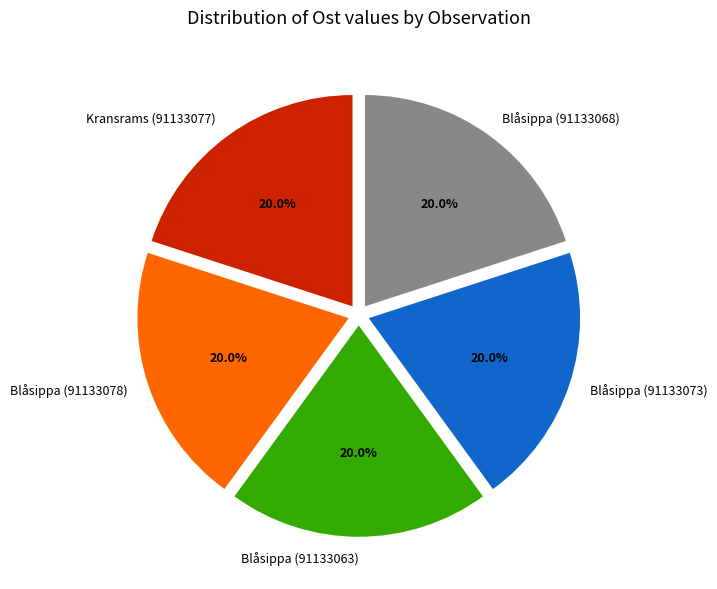

True or false: Kransrams (91133077) accounts for 6% of the total.

False